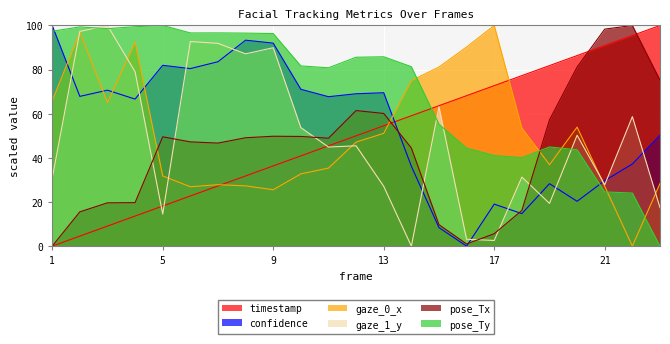

List the series in order of their peak value, highest first.

timestamp, confidence, gaze_0_x, gaze_1_y, pose_Tx, pose_Ty